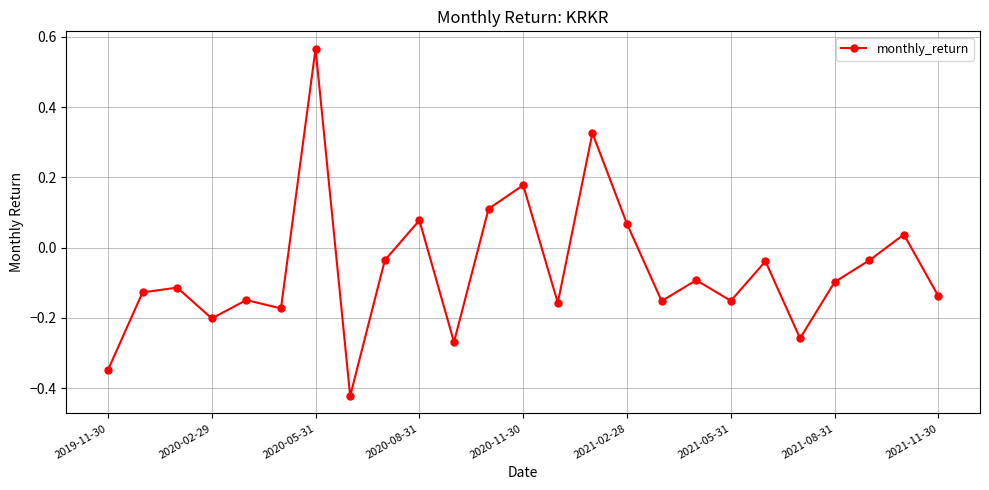

What is the difference between the maximum and minimum values?

1.0